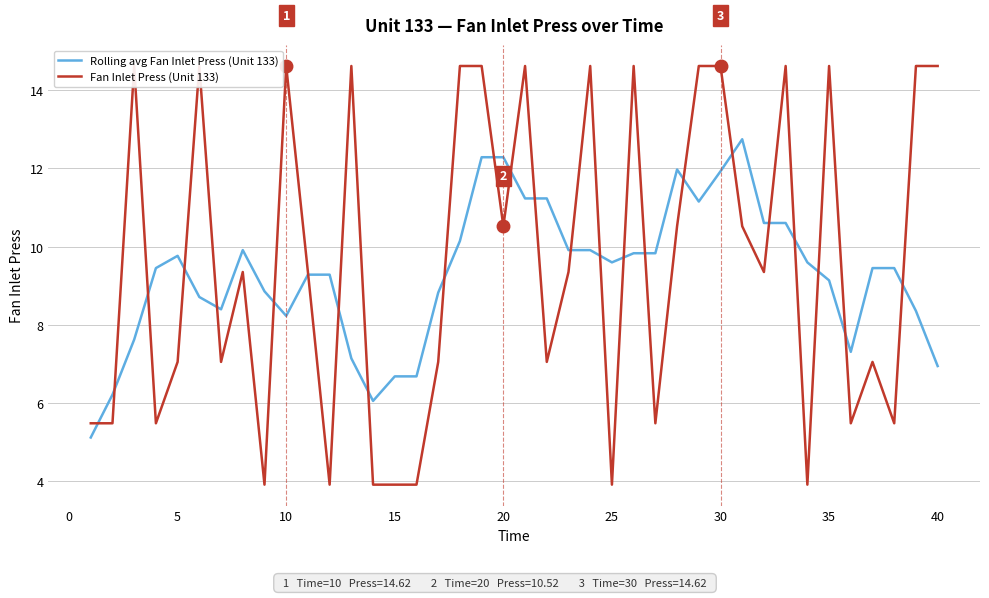

True or false: Rolling avg Fan Inlet Press (Unit 133) has a value of 8.2 at 10.

True